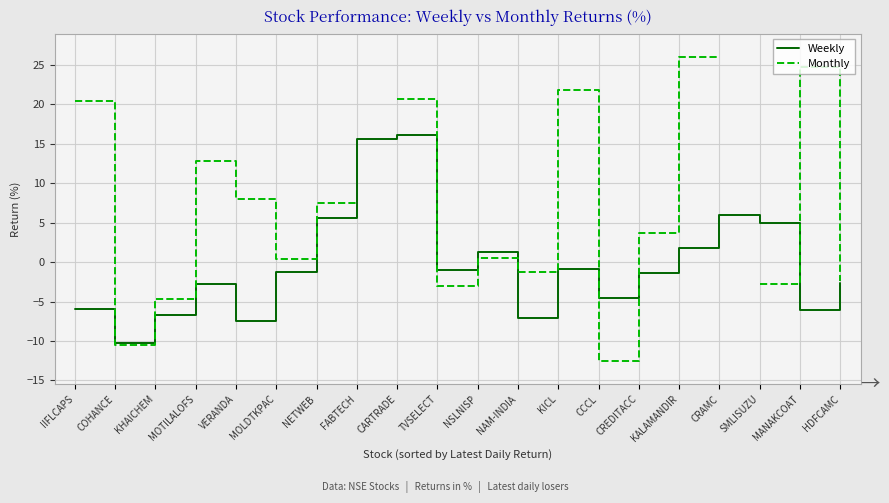

What are all the series names shown in the legend?

Weekly, Monthly